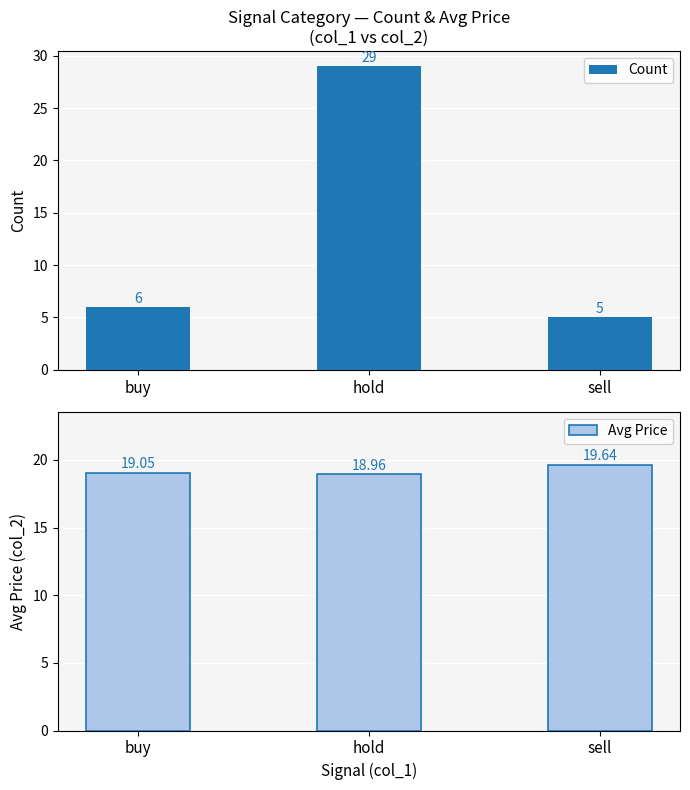

How many values in the Count series are below 6?

1